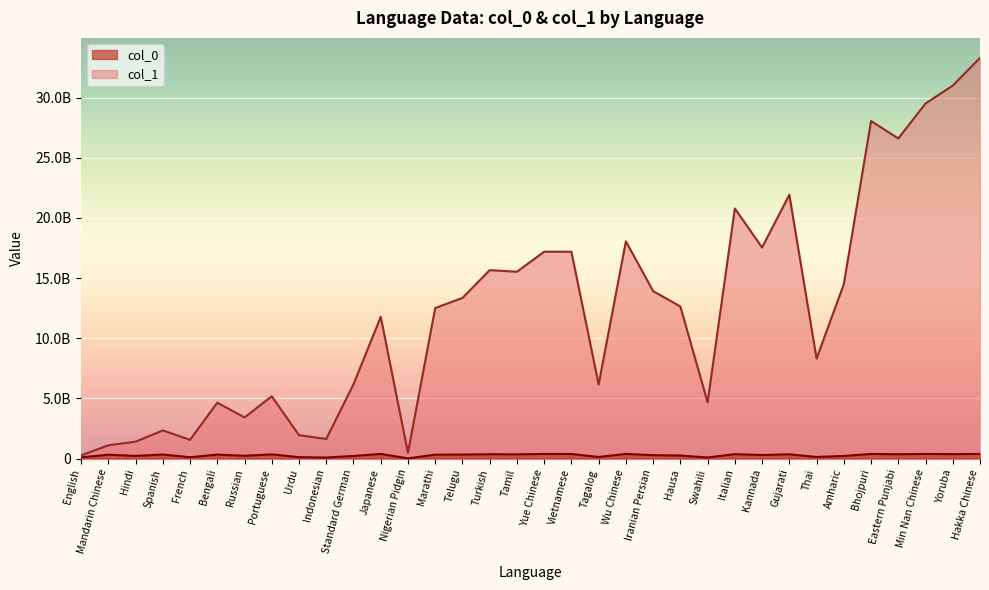

Which label corresponds to the smallest value in the chart?

Nigerian Pidgin